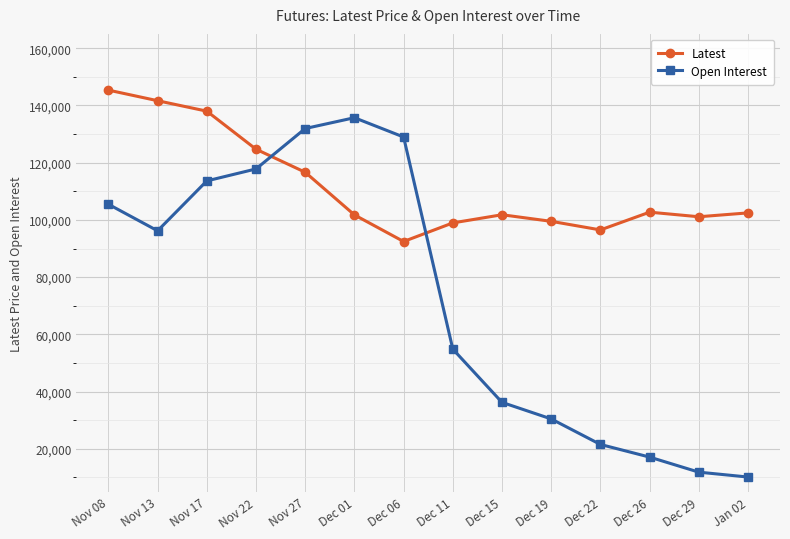

Between which two adjacent categories do Open Interest and Latest first intersect?

Nov 22 and Nov 27